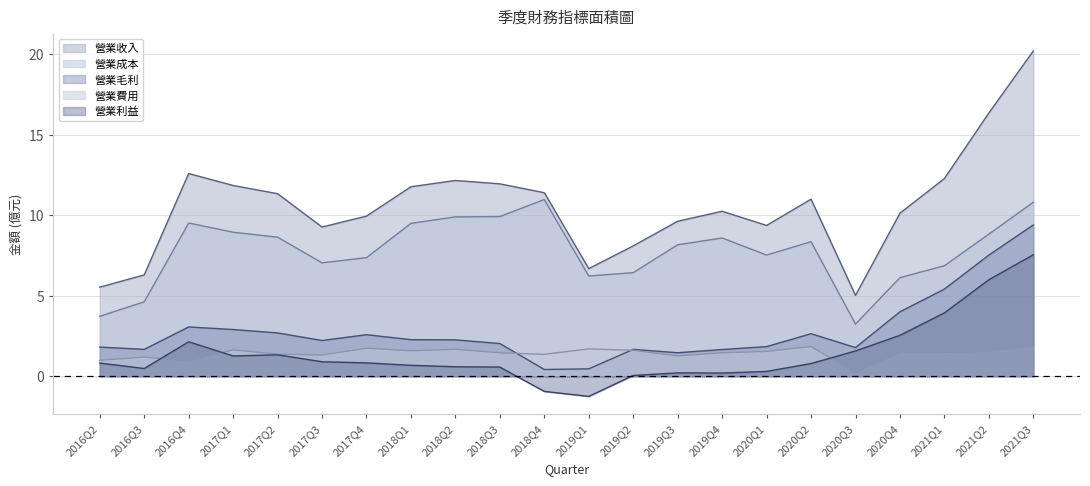

Reading right to left, extract all data points from this chart.

營業收入: 2021Q3=20.2	2021Q2=16.3	2021Q1=12.3	2020Q4=10.1	2020Q3=5.0	2020Q2=11.0	2020Q1=9.4	2019Q4=10.2	2019Q3=9.6	2019Q2=8.1	2019Q1=6.7	2018Q4=11.4	2018Q3=11.9	2018Q2=12.2	2018Q1=11.8	2017Q4=9.9	2017Q3=9.3	2017Q2=11.3	2017Q1=11.8	2016Q4=12.6	2016Q3=6.3	2016Q2=5.5
營業成本: 2021Q3=10.8	2021Q2=8.8	2021Q1=6.9	2020Q4=6.1	2020Q3=3.2	2020Q2=8.3	2020Q1=7.5	2019Q4=8.6	2019Q3=8.2	2019Q2=6.4	2019Q1=6.2	2018Q4=11.0	2018Q3=9.9	2018Q2=9.9	2018Q1=9.5	2017Q4=7.4	2017Q3=7.0	2017Q2=8.6	2017Q1=8.9	2016Q4=9.5	2016Q3=4.6	2016Q2=3.7
營業毛利: 2021Q3=9.4	2021Q2=7.5	2021Q1=5.4	2020Q4=4.0	2020Q3=1.8	2020Q2=2.6	2020Q1=1.8	2019Q4=1.7	2019Q3=1.5	2019Q2=1.7	2019Q1=0.5	2018Q4=0.4	2018Q3=2.0	2018Q2=2.3	2018Q1=2.3	2017Q4=2.6	2017Q3=2.2	2017Q2=2.7	2017Q1=2.9	2016Q4=3.1	2016Q3=1.7	2016Q2=1.8
營業費用: 2021Q3=1.9	2021Q2=1.5	2021Q1=1.5	2020Q4=1.5	2020Q3=0.2	2020Q2=1.9	2020Q1=1.5	2019Q4=1.5	2019Q3=1.3	2019Q2=1.6	2019Q1=1.7	2018Q4=1.4	2018Q3=1.5	2018Q2=1.7	2018Q1=1.6	2017Q4=1.7	2017Q3=1.3	2017Q2=1.4	2017Q1=1.6	2016Q4=0.9	2016Q3=1.2	2016Q2=1.0
營業利益: 2021Q3=7.5	2021Q2=6.0	2021Q1=3.9	2020Q4=2.5	2020Q3=1.6	2020Q2=0.8	2020Q1=0.3	2019Q4=0.2	2019Q3=0.2	2019Q2=0.1	2019Q1=-1.2	2018Q4=-0.9	2018Q3=0.6	2018Q2=0.6	2018Q1=0.7	2017Q4=0.8	2017Q3=0.9	2017Q2=1.3	2017Q1=1.3	2016Q4=2.1	2016Q3=0.5	2016Q2=0.8